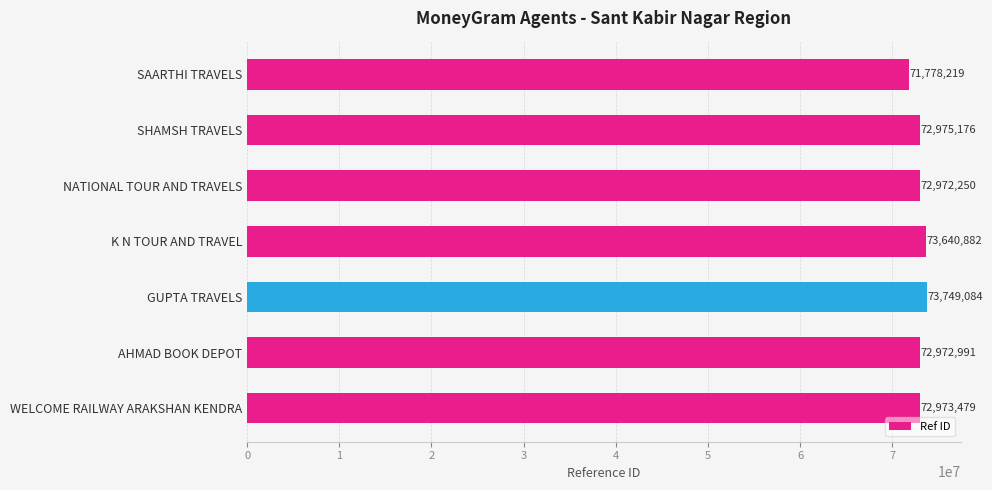

What is the sum of the values at SHAMSH TRAVELS and SAARTHI TRAVELS?

144753395